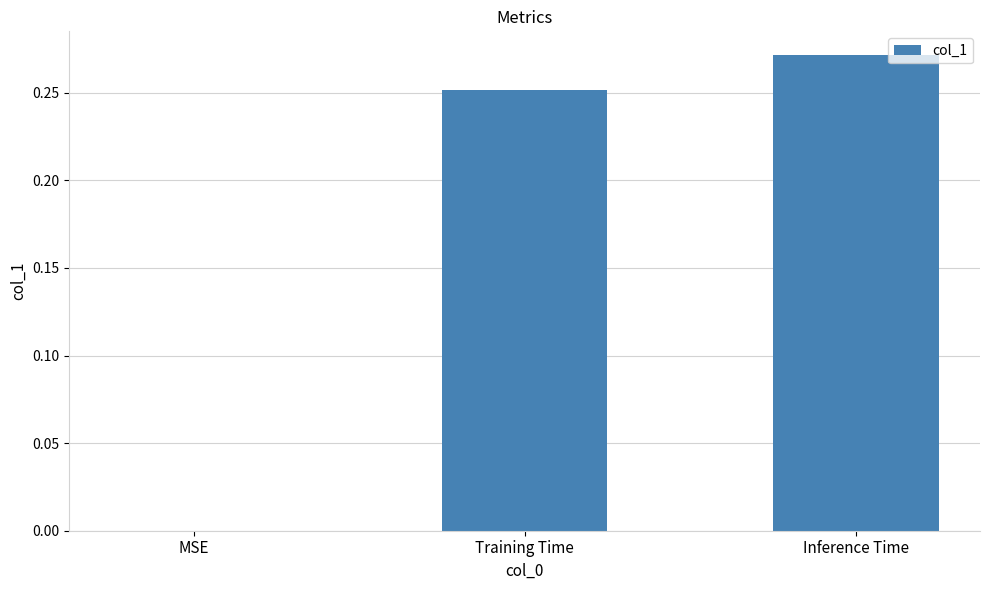

At which category does the chart reach its peak across all series?

Inference Time